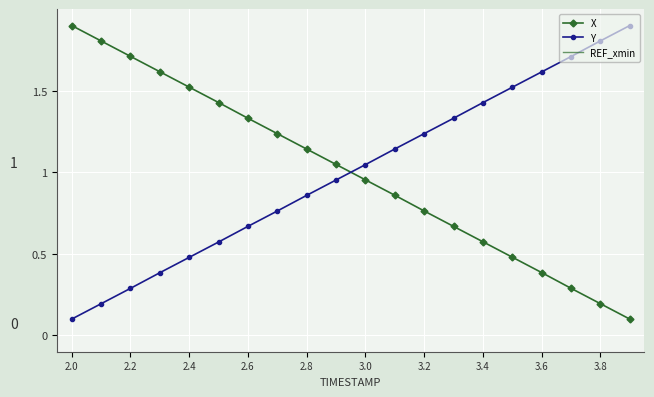

At which category does the chart reach its peak across all series?

2.0